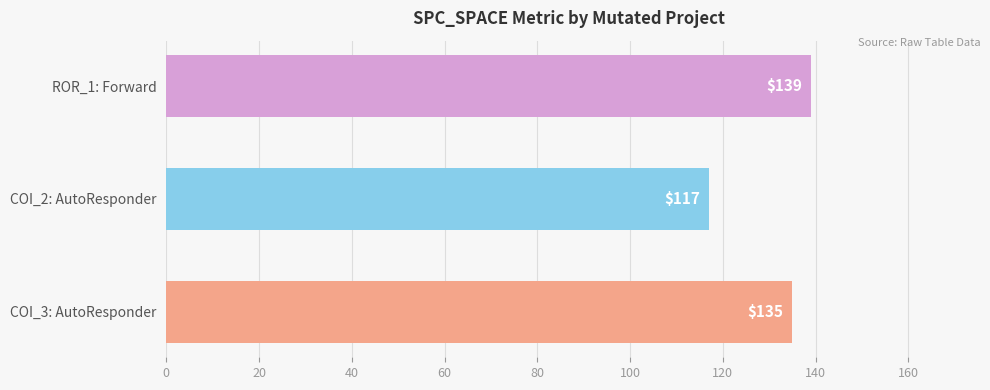

Reading top to bottom, extract all data points from this chart.

139	117	135